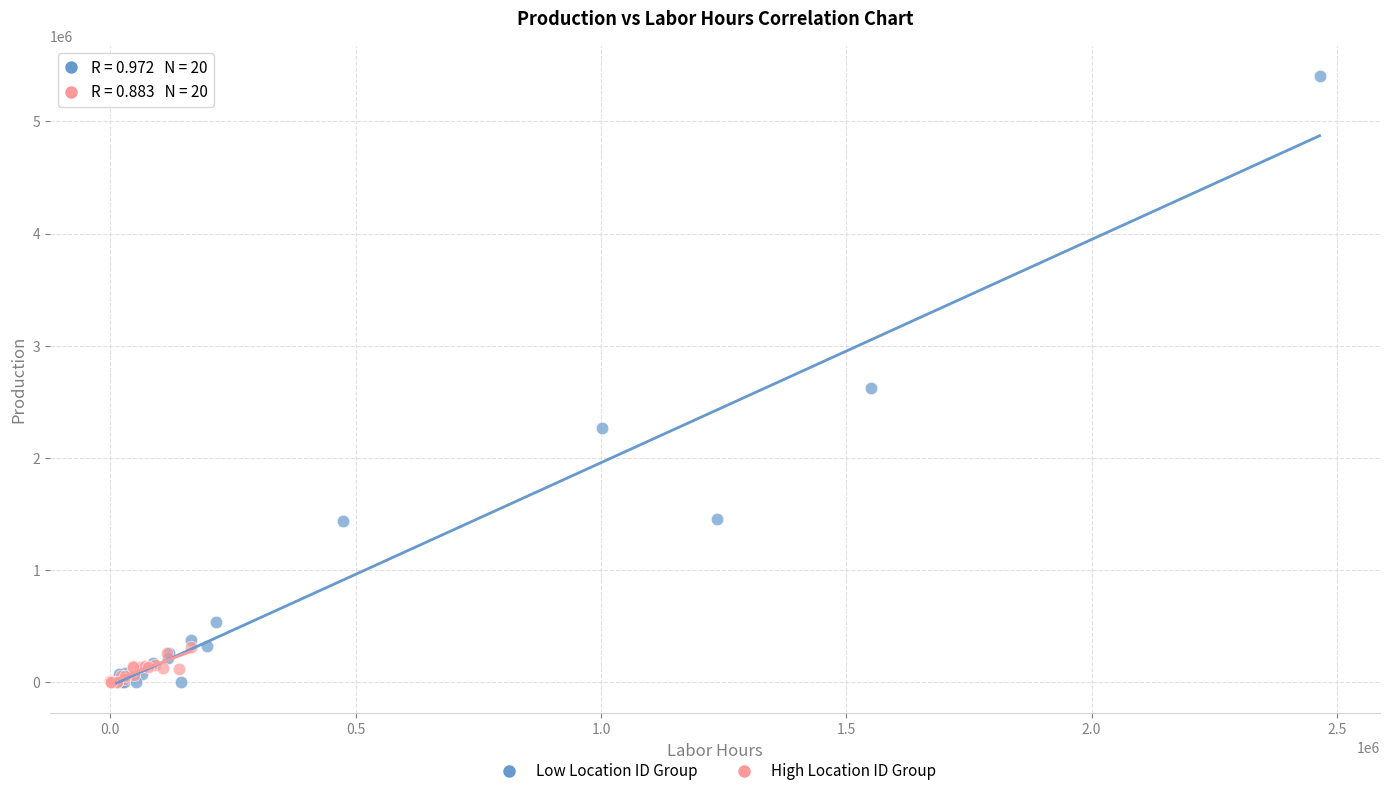

Which series has the widest spread of Y values?

Low Location ID Group